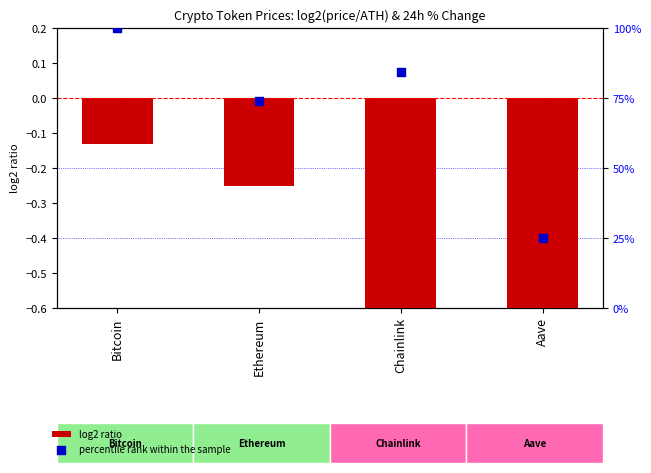

Which series has the largest total across all categories?

percentile rank within the sample